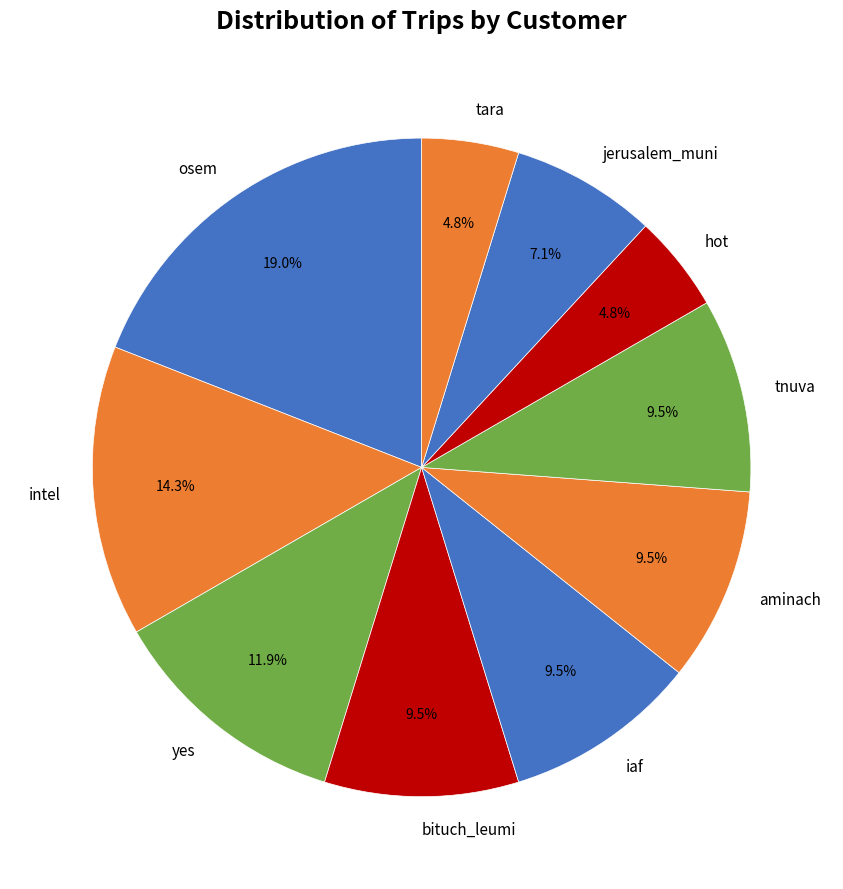

Combined, do hot and tara account for over 50%?

No